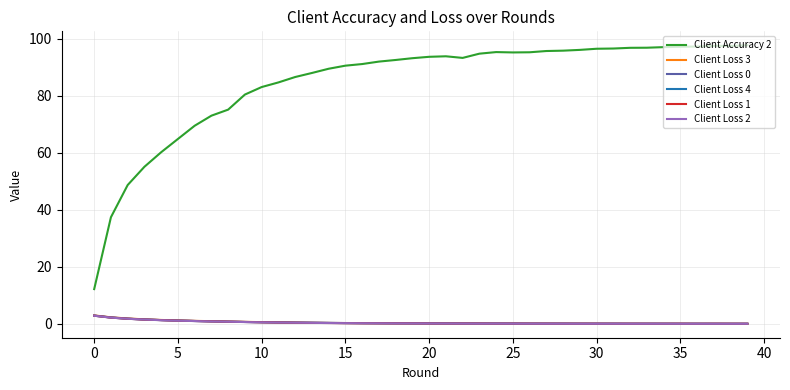

True or false: Client Loss 3 and Client Accuracy 2 intersect in this chart.

False